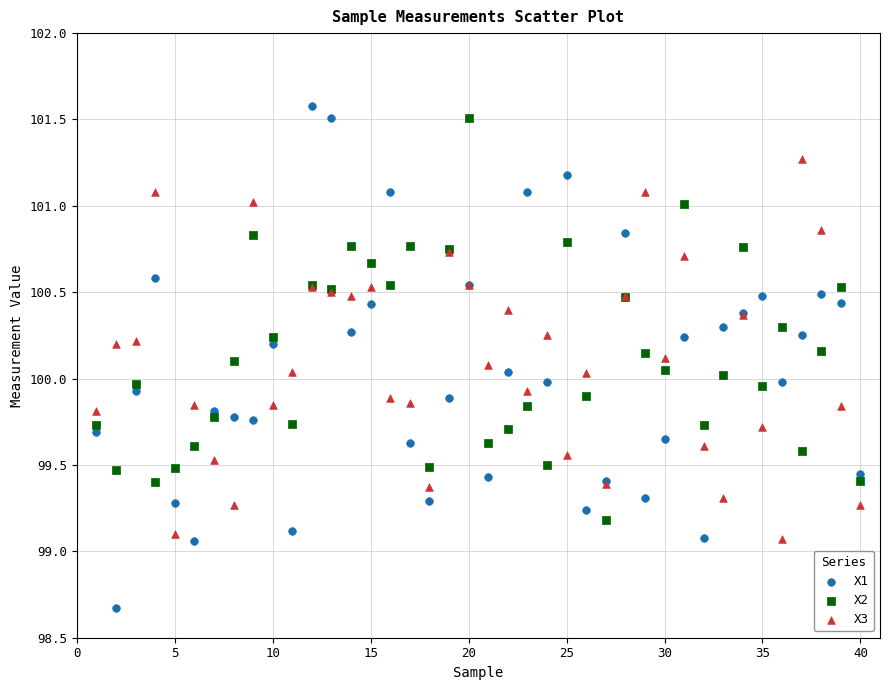

Which series reaches the maximum Y coordinate?

X1